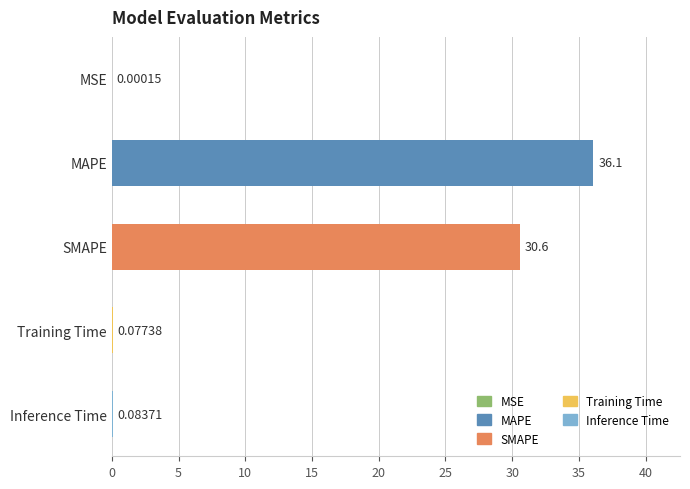

What is the ratio of the value at MAPE to the value at SMAPE?

1.2